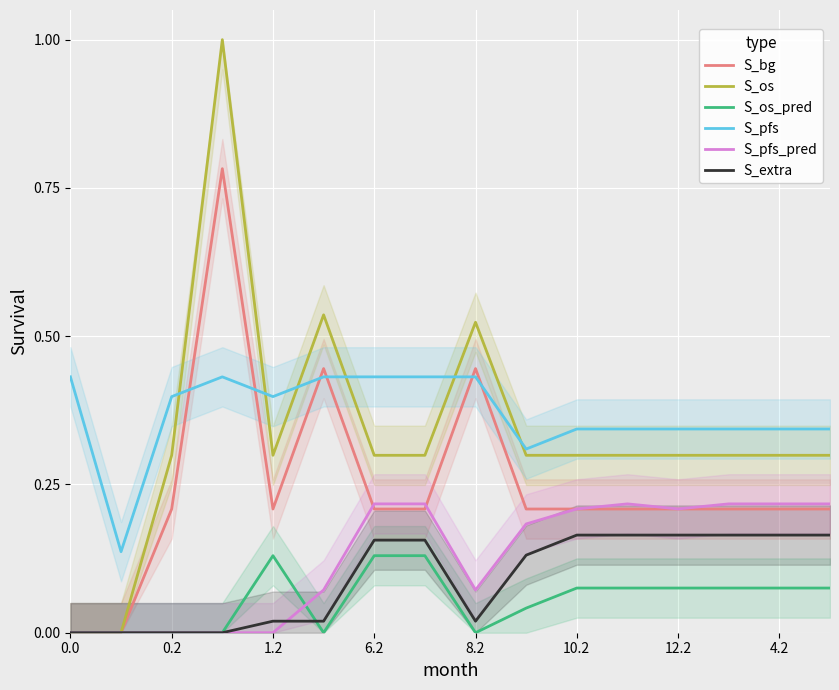

The value of S_os_pred at 1.2 is 0.2. True or false?

False